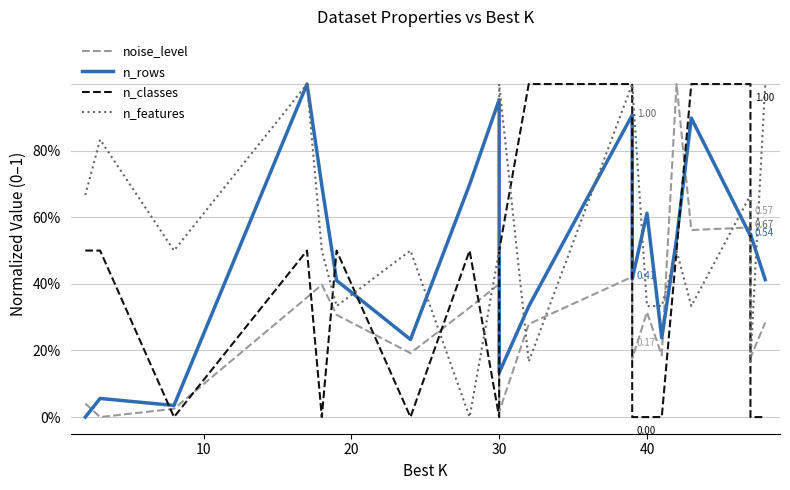

What is the difference between the second highest and second lowest values in the n_rows series?

0.9